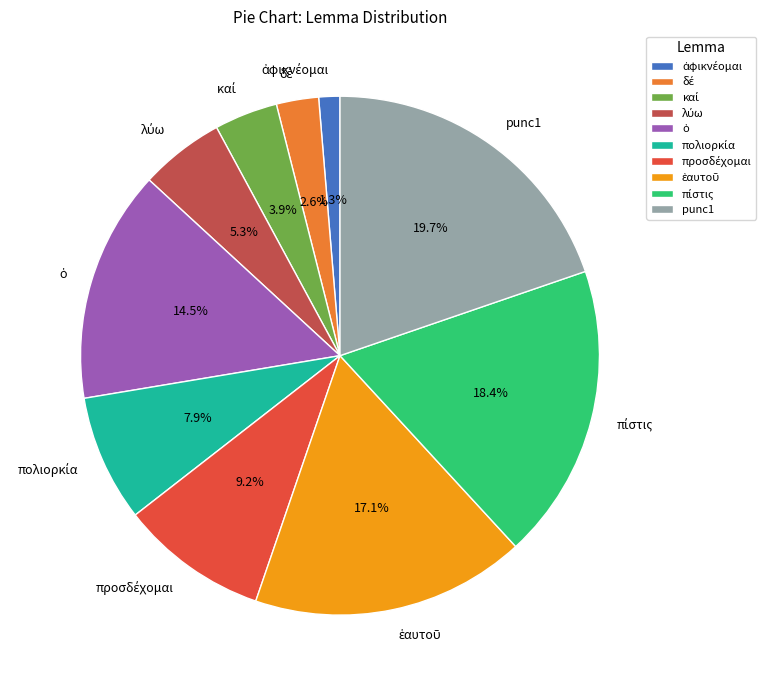

Is there any slice that represents more than half of the pie?

No